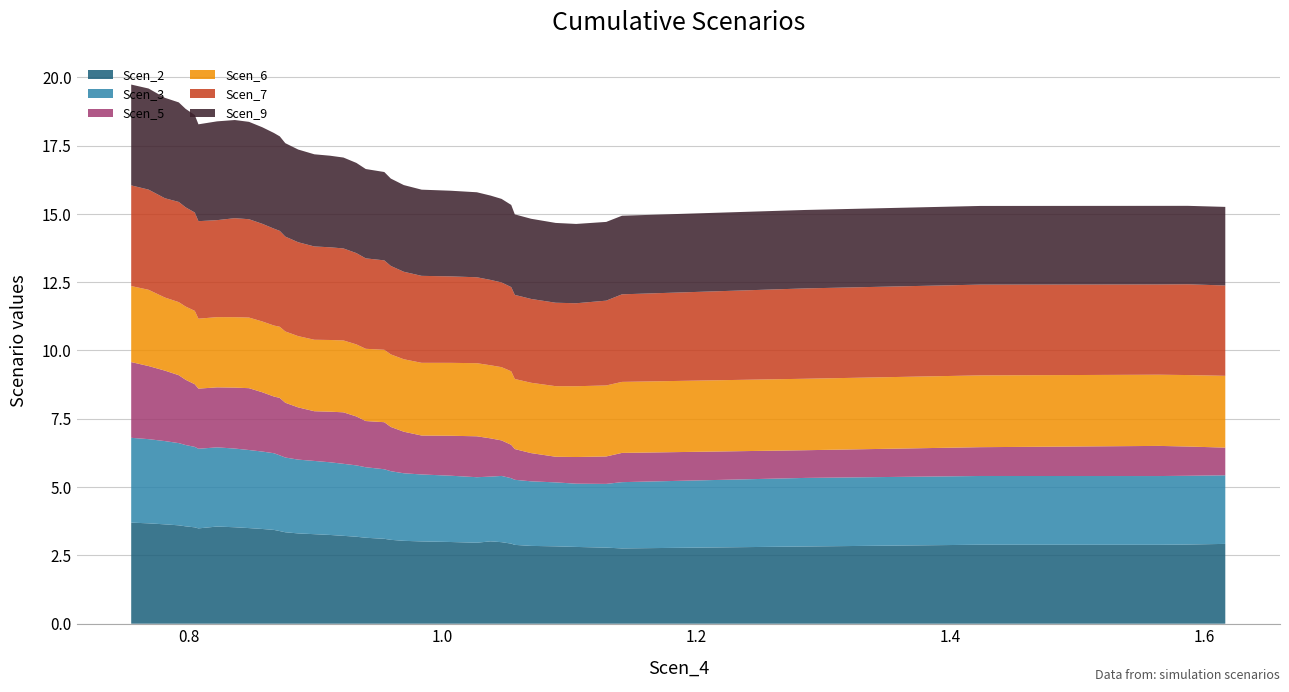

Reading left to right, list all the values displayed in this chart.

Scen_2: 0=3.7	1=3.7	2=3.6	3=3.6	4=3.6	5=3.5	6=3.5	7=3.6	8=3.5	9=3.5	10=3.5	11=3.4	12=3.4	13=3.3	14=3.3	15=3.3	16=3.2	17=3.2	18=3.2	19=3.1	20=3.1	21=3.1	22=3.0	23=3.0	24=3.0	25=3.0	26=3.0	27=3.0	28=2.9	29=2.9	30=2.8	31=2.8	32=2.8	33=2.8	34=2.8	35=2.8	36=2.9	37=2.9	38=2.9	39=2.9
Scen_3: 0=3.1	1=3.1	2=3.0	3=3.0	4=3.0	5=2.9	6=2.9	7=2.9	8=2.9	9=2.9	10=2.8	11=2.8	12=2.8	13=2.7	14=2.7	15=2.7	16=2.7	17=2.6	18=2.6	19=2.6	20=2.5	21=2.5	22=2.5	23=2.5	24=2.4	25=2.4	26=2.4	27=2.4	28=2.4	29=2.4	30=2.4	31=2.3	32=2.3	33=2.3	34=2.4	35=2.5	36=2.5	37=2.5	38=2.5	39=2.5
Scen_5: 0=2.8	1=2.7	2=2.6	3=2.5	4=2.4	5=2.3	6=2.2	7=2.2	8=2.2	9=2.3	10=2.2	11=2.1	12=2.1	13=2.0	14=1.9	15=1.8	16=1.9	17=1.9	18=1.8	19=1.7	20=1.7	21=1.6	22=1.5	23=1.4	24=1.5	25=1.5	26=1.4	27=1.3	28=1.2	29=1.1	30=1.0	31=0.9	32=1.0	33=1.0	34=1.1	35=1.0	36=1.1	37=1.1	38=1.1	39=1.0
Scen_6: 0=2.8	1=2.8	2=2.7	3=2.7	4=2.7	5=2.7	6=2.6	7=2.6	8=2.6	9=2.6	10=2.6	11=2.6	12=2.6	13=2.6	14=2.6	15=2.6	16=2.6	17=2.6	18=2.6	19=2.6	20=2.6	21=2.7	22=2.7	23=2.7	24=2.7	25=2.7	26=2.7	27=2.7	28=2.7	29=2.6	30=2.6	31=2.6	32=2.6	33=2.6	34=2.6	35=2.6	36=2.6	37=2.6	38=2.6	39=2.6
Scen_7: 0=3.7	1=3.7	2=3.6	3=3.7	4=3.6	5=3.6	6=3.6	7=3.6	8=3.6	9=3.6	10=3.6	11=3.5	12=3.5	13=3.5	14=3.4	15=3.4	16=3.4	17=3.4	18=3.3	19=3.3	20=3.3	21=3.2	22=3.2	23=3.2	24=3.2	25=3.1	26=3.1	27=3.1	28=3.1	29=3.1	30=3.1	31=3.1	32=3.0	33=3.1	34=3.2	35=3.3	36=3.3	37=3.3	38=3.3	39=3.3
Scen_9: 0=3.7	1=3.7	2=3.7	3=3.6	4=3.6	5=3.6	6=3.5	7=3.6	8=3.6	9=3.6	10=3.5	11=3.5	12=3.5	13=3.4	14=3.4	15=3.4	16=3.4	17=3.3	18=3.3	19=3.3	20=3.2	21=3.2	22=3.2	23=3.2	24=3.1	25=3.1	26=3.1	27=3.1	28=3.0	29=2.9	30=2.9	31=2.9	32=2.9	33=2.9	34=2.9	35=2.9	36=2.9	37=2.9	38=2.9	39=2.9